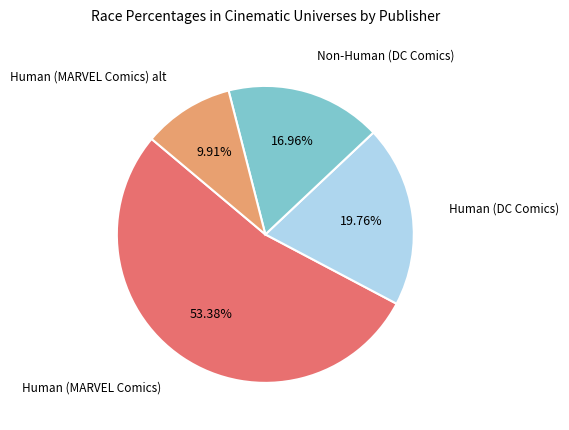

Is there a majority slice in this chart?

Yes